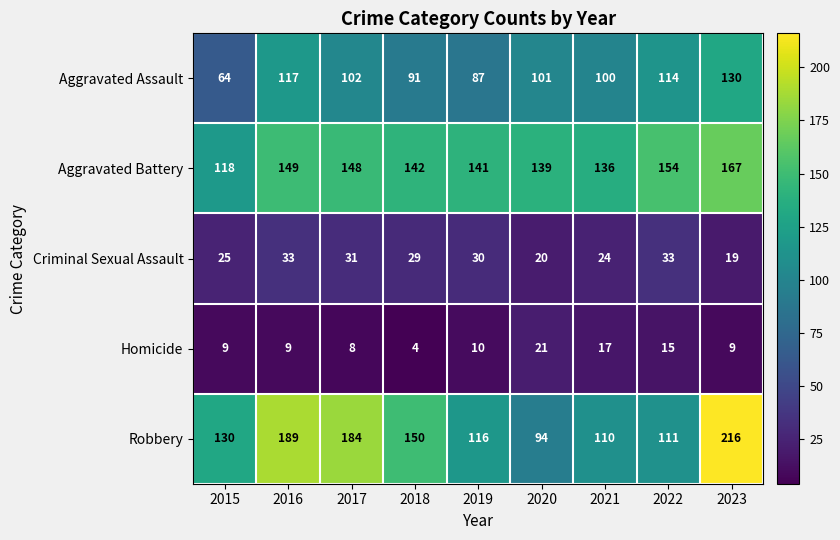

Is it true that Aggravated Battery equals 148 at 2017?

True